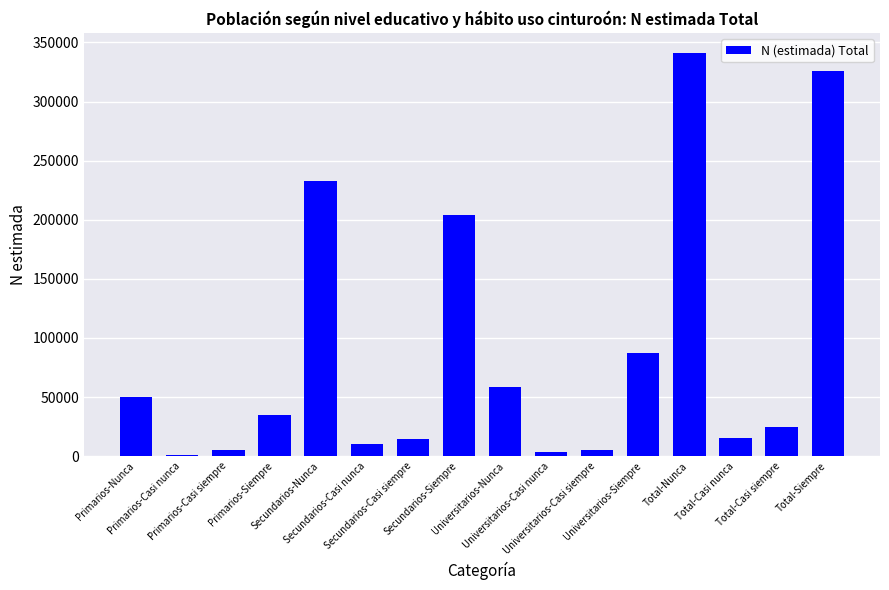

The value at Primarios-Siempre is 35093. True or false?

True